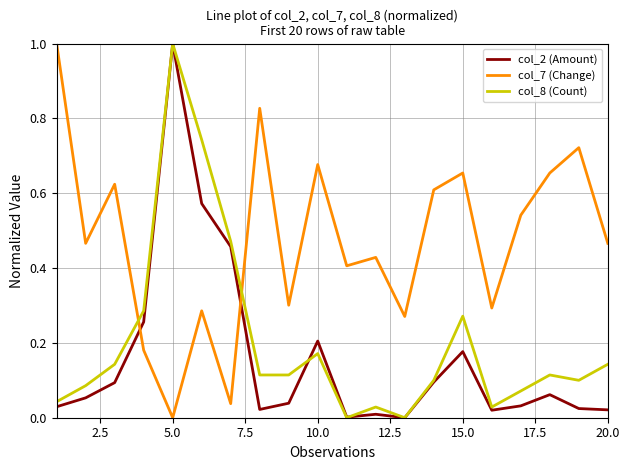

How many times do col_7 (Change) and col_8 (Count) cross each other?

2